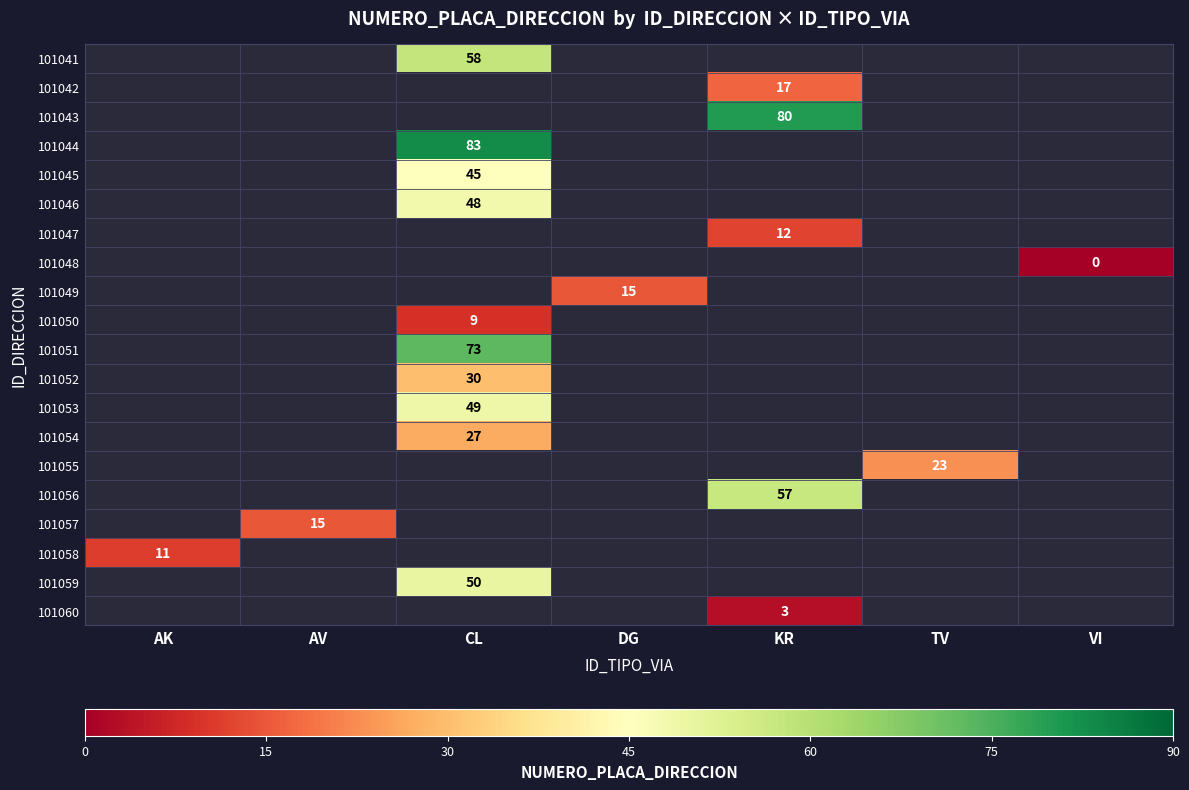

True or false: 101050 has a value of 3 at CL.

False